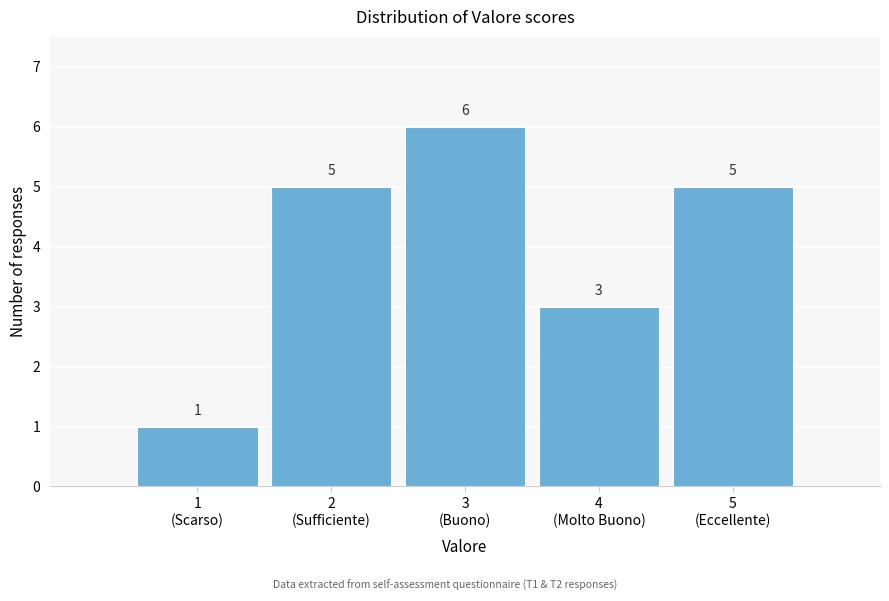

Reading left to right, what are all the values shown in this chart?

1	5	6	3	5